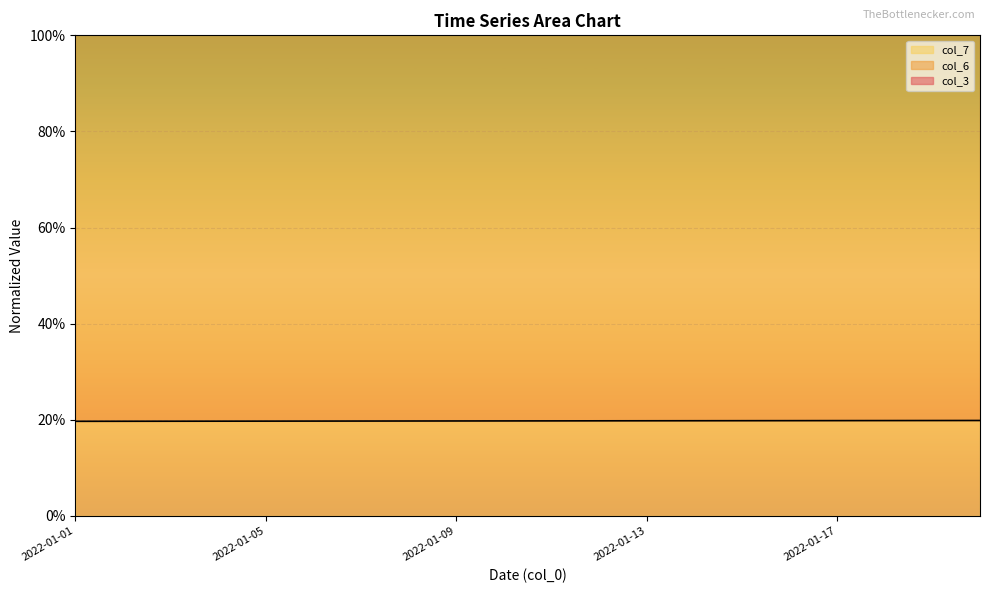

How many lines are shown in the chart?

3